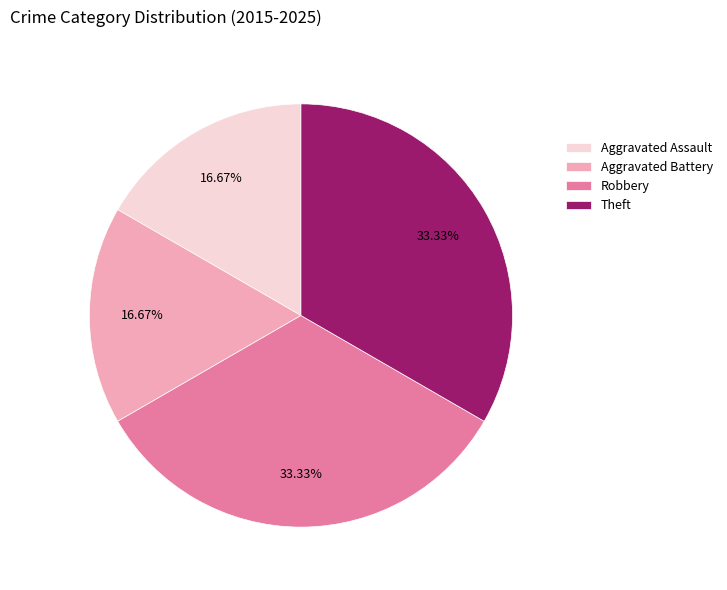

How many slices are in this pie chart?

4